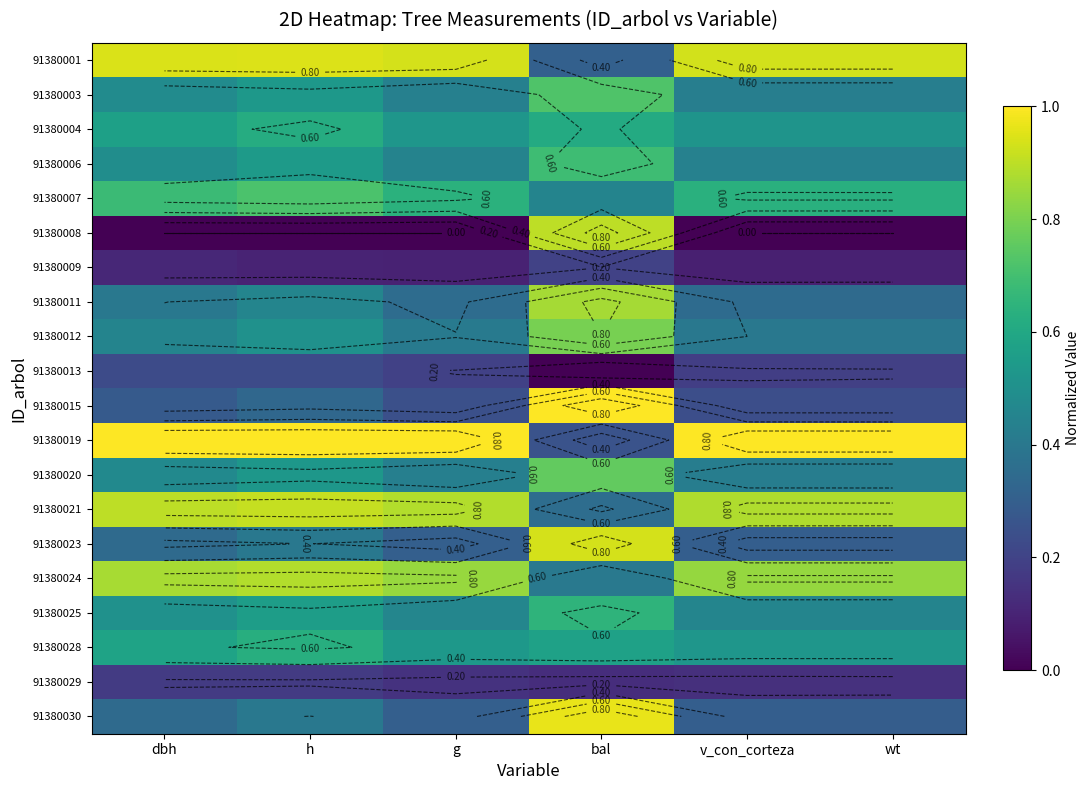

The value of 91380001 at v_con_corteza is 0.9. True or false?

True